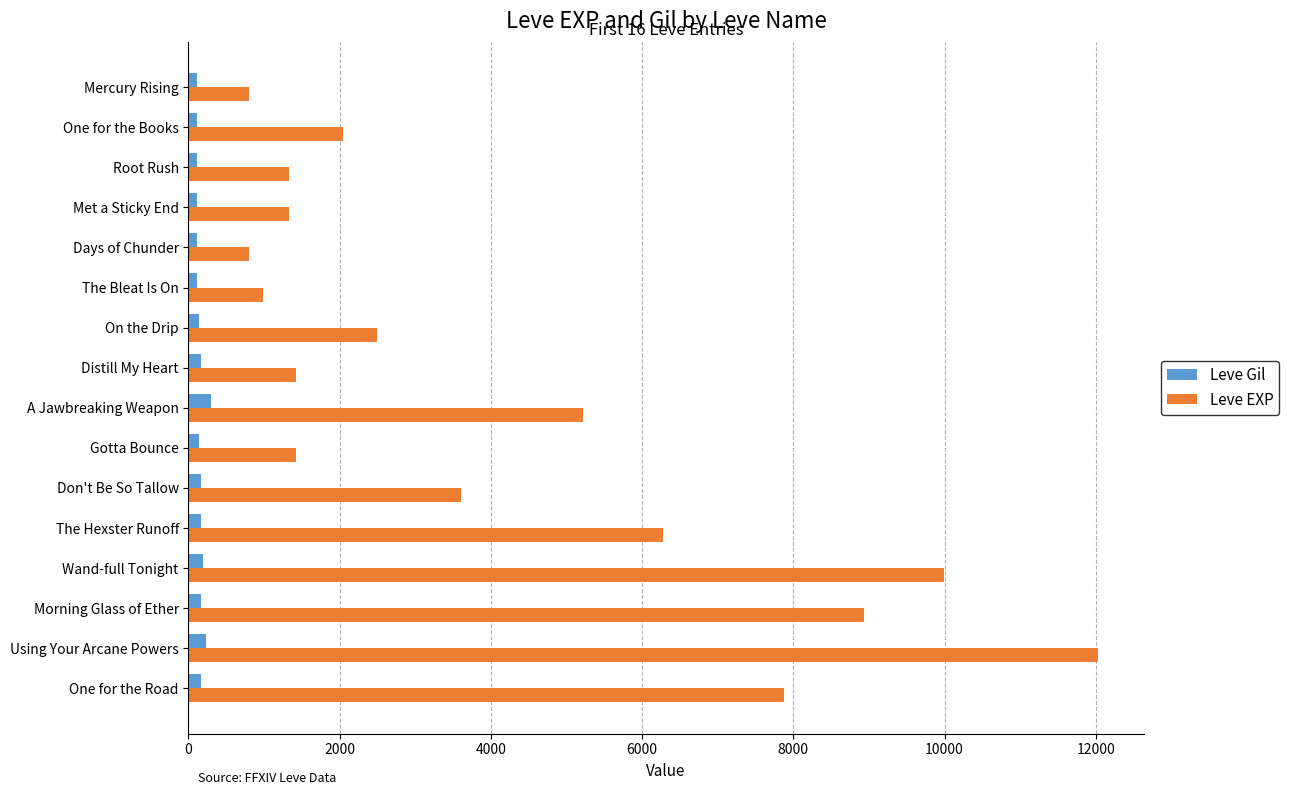

How many data points in Leve EXP are less than 2490?

8